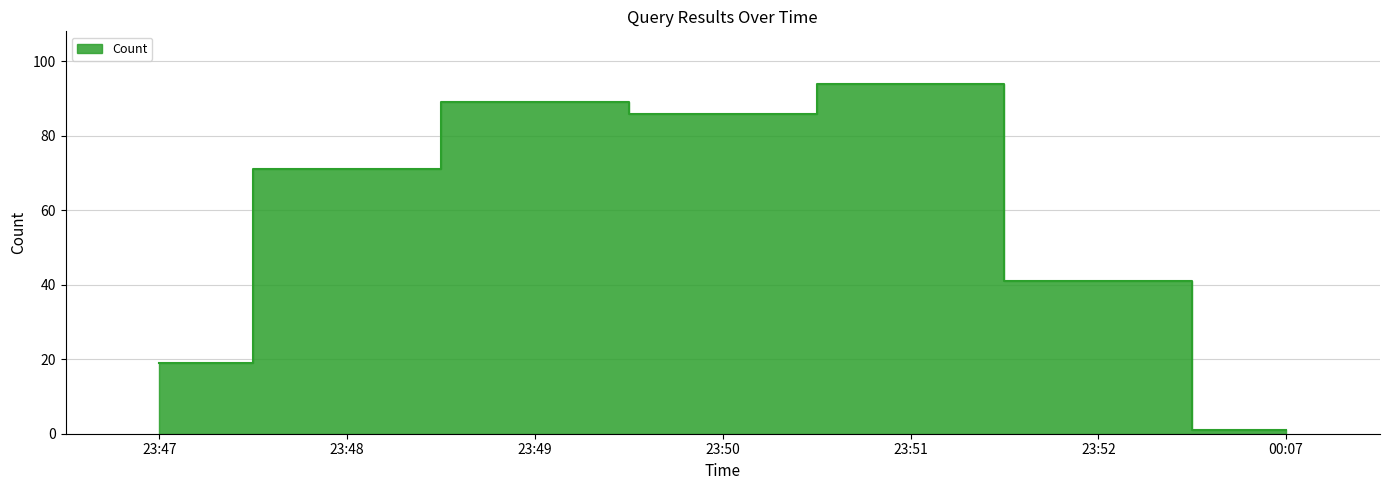

Which category has the lowest value across all series?

00:07